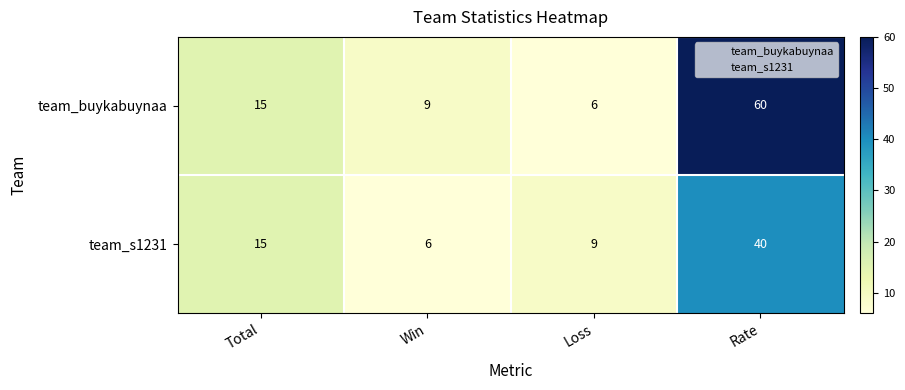

What value does the team_buykabuynaa series have at Win, to the nearest 10?

10